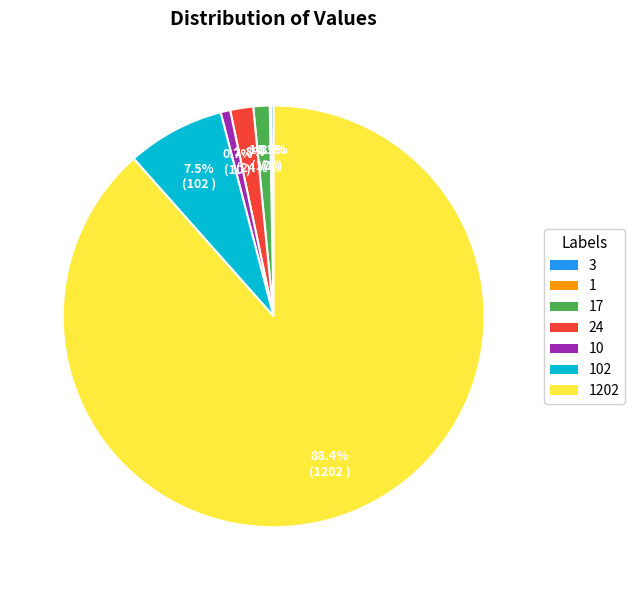

Is there a majority slice in this chart?

Yes